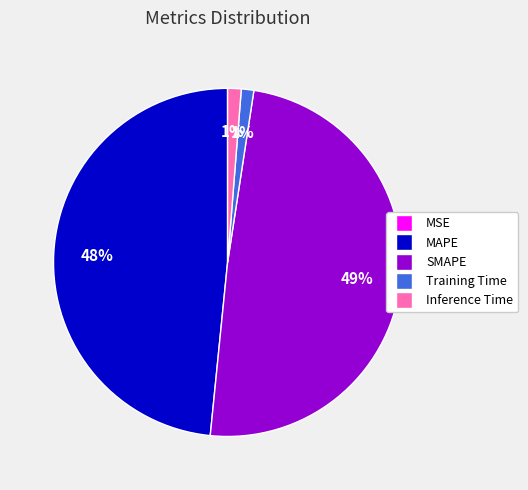

Which slice is the largest?

SMAPE